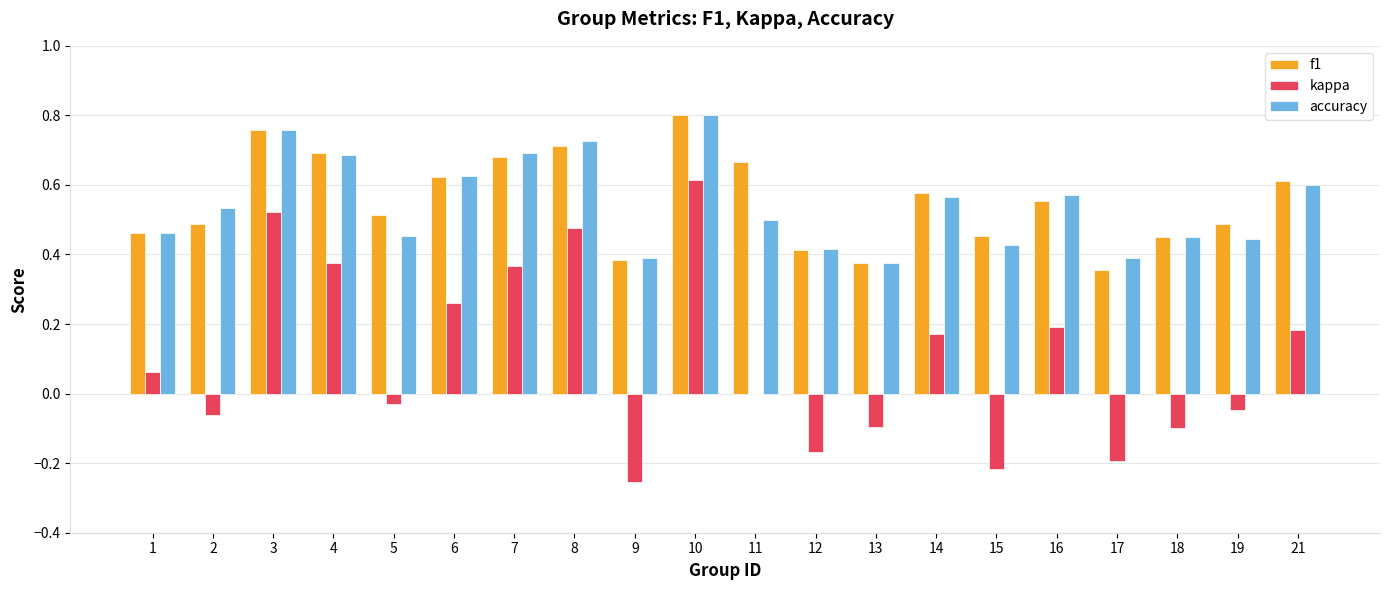

What is the sum of the f1 values at 8 and 16?

1.3